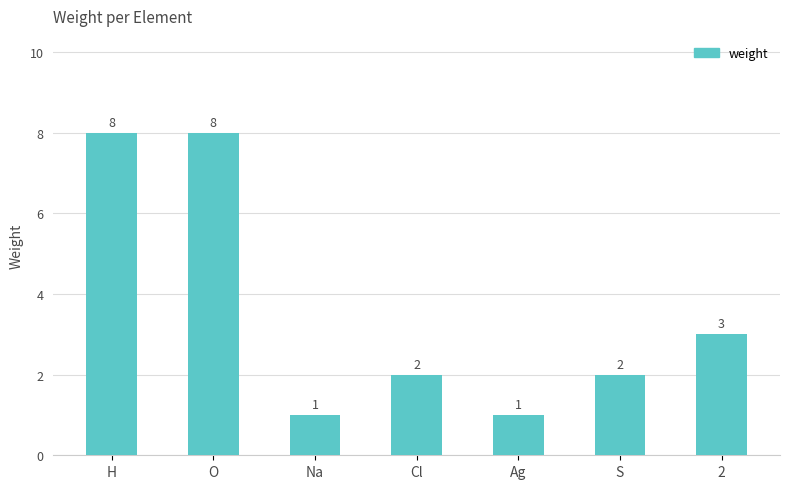

Is it true that the value at Na is 0?

False